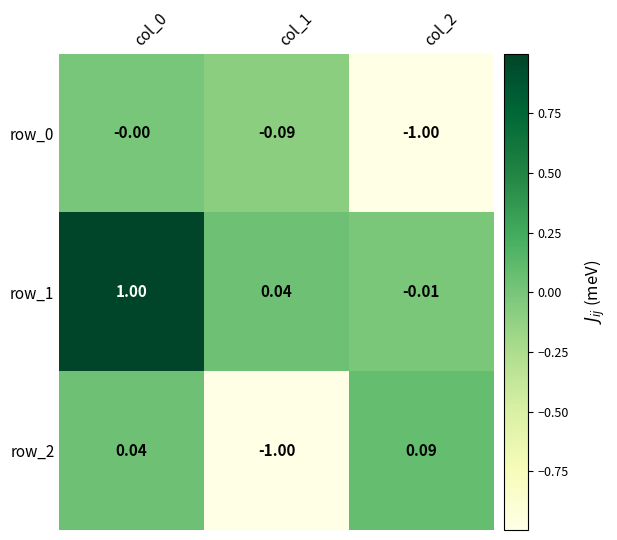

How many data points in row_2 are above 0?

2